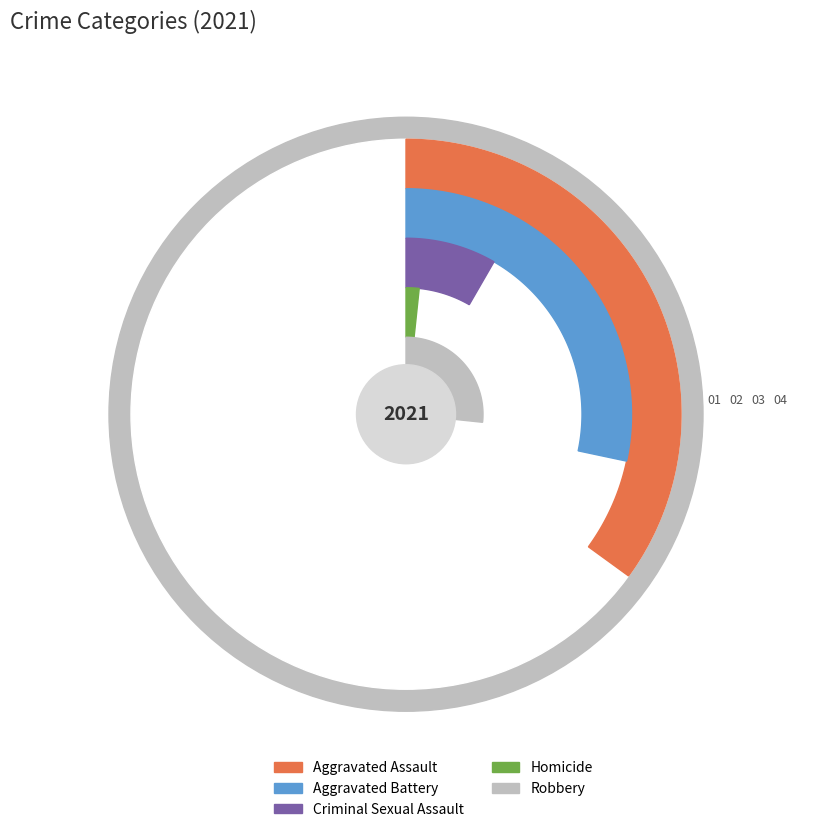

Which category has the biggest portion of the pie?

Aggravated Assault